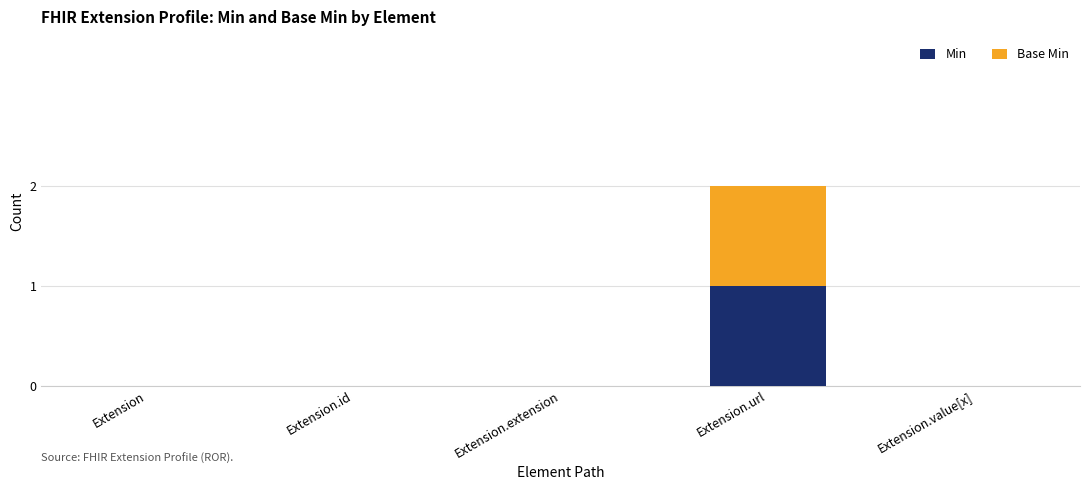

At which category is the sum across all series the highest?

Extension.url